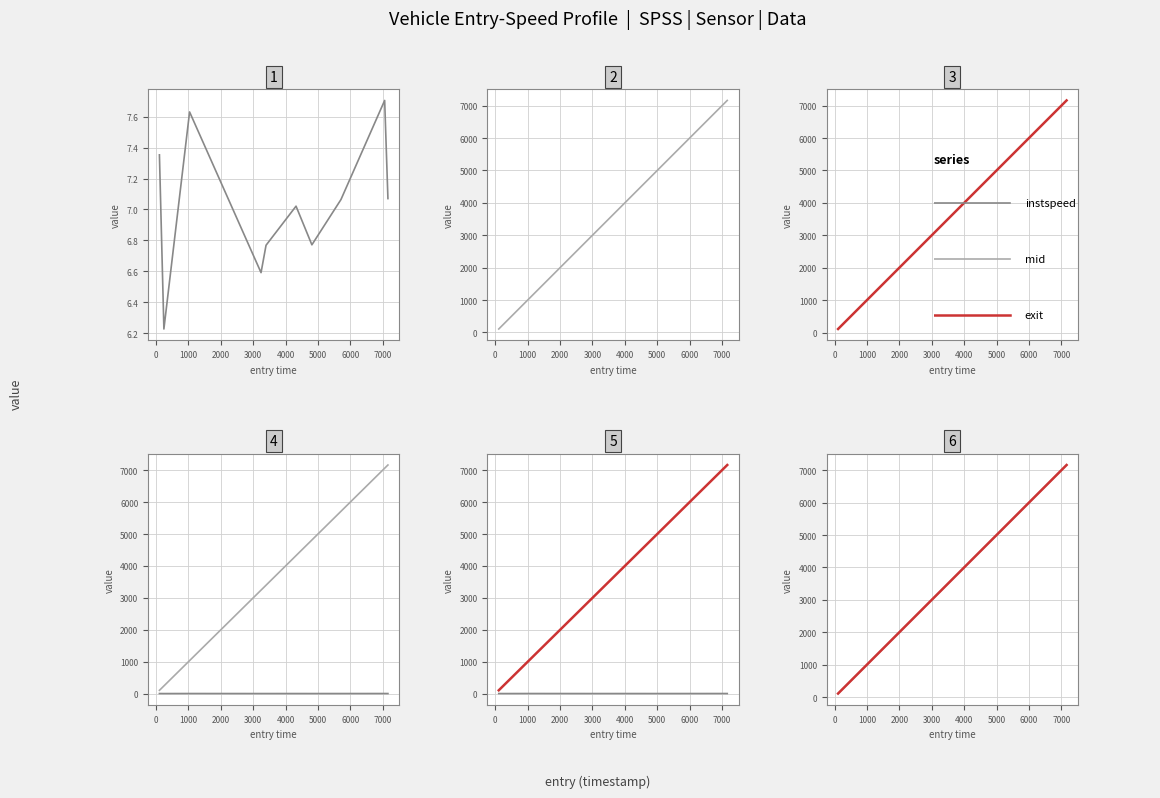

True or false: instspeed and exit cross at least once.

False